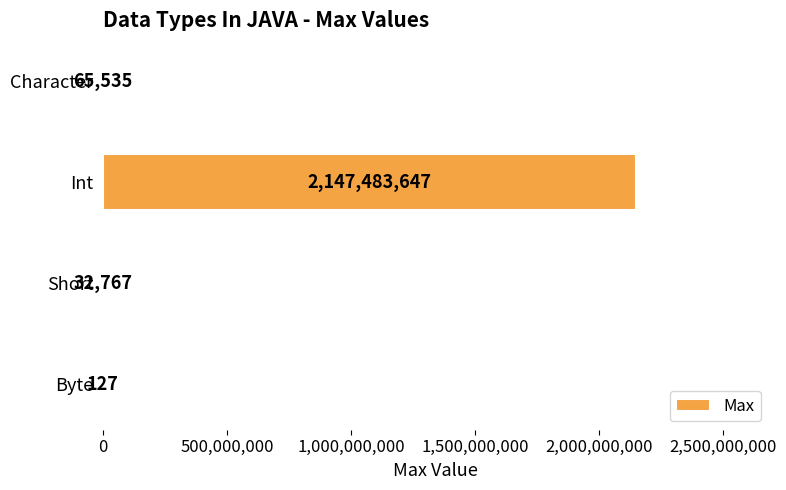

Reading bottom to top, what are all the values shown in this chart?

Byte=127	Short=32767	Int=2147483647	Character=65535